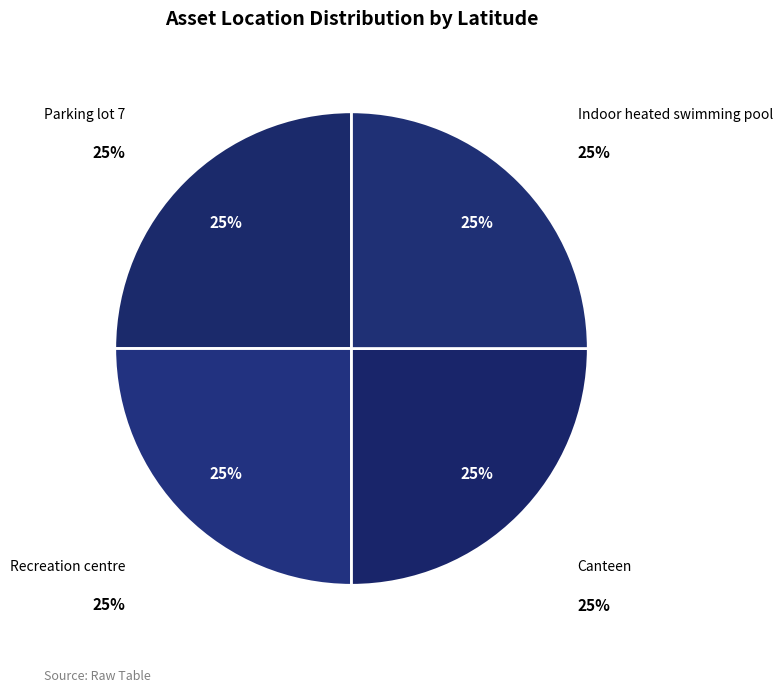

How many segments does this pie chart have?

4